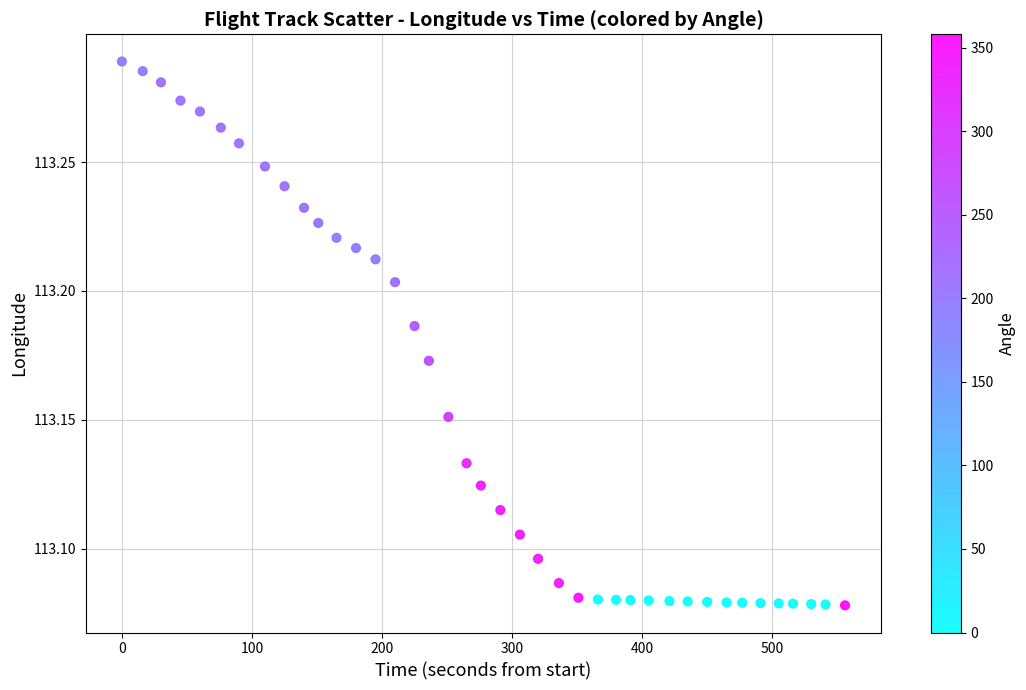

What is the range of X values (max minus min)?

556.0